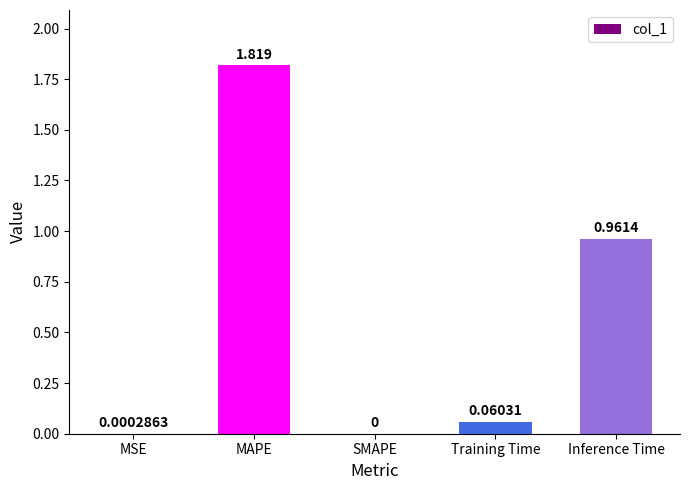

What is the change in value from MAPE to Training Time?

-1.8